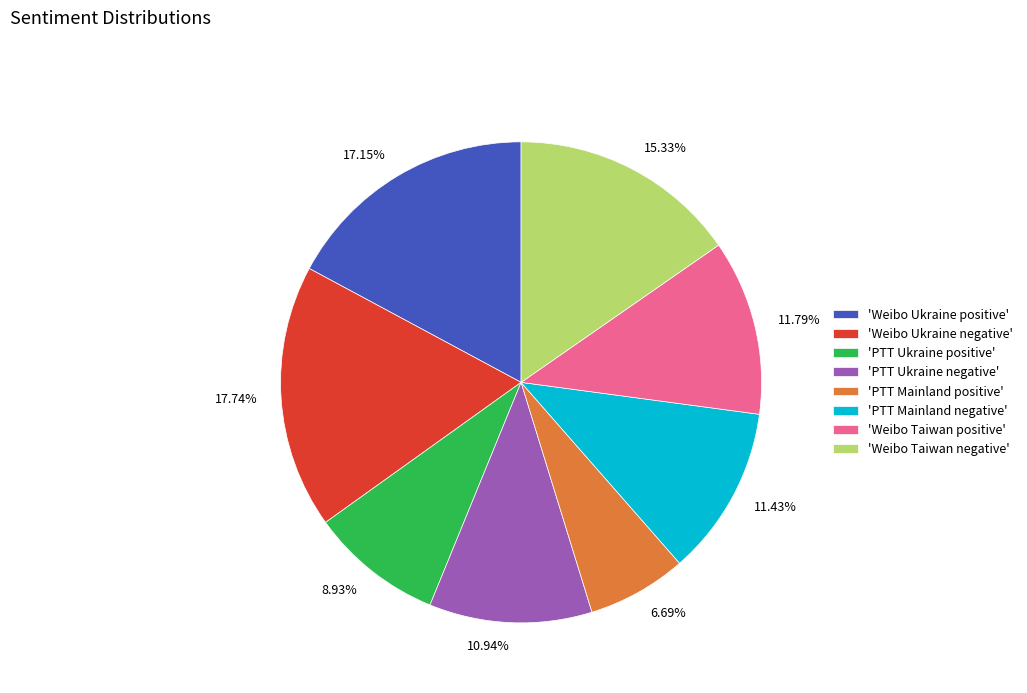

Does 10.94% represent more than half of the total?

No